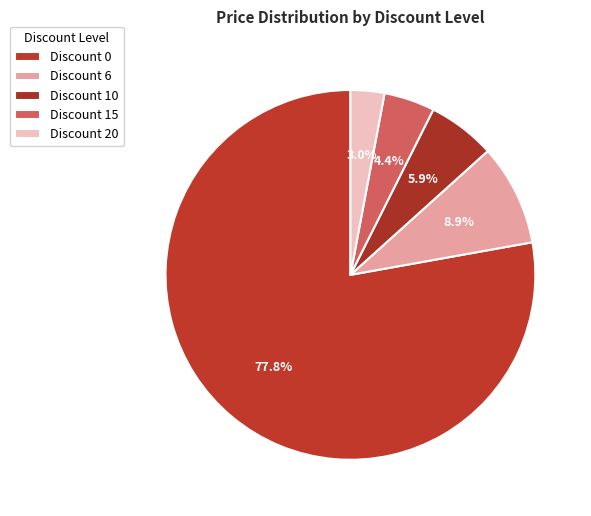

How many segments does this pie chart have?

5